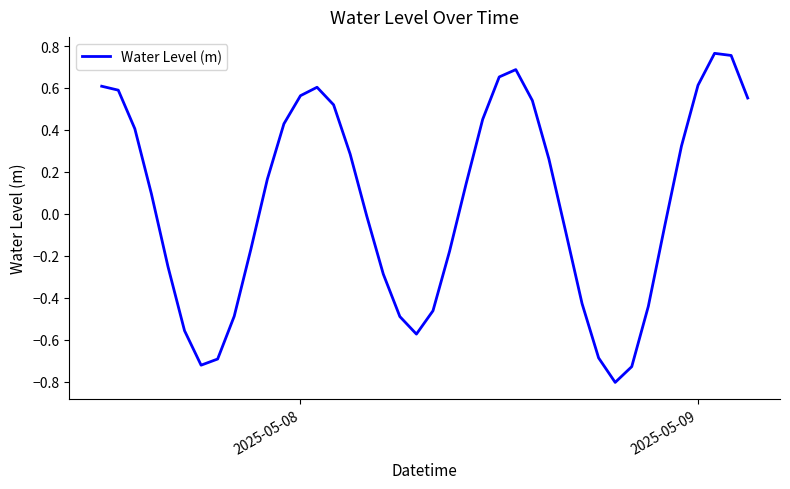

Is this an area chart (filled region under the line)?

No